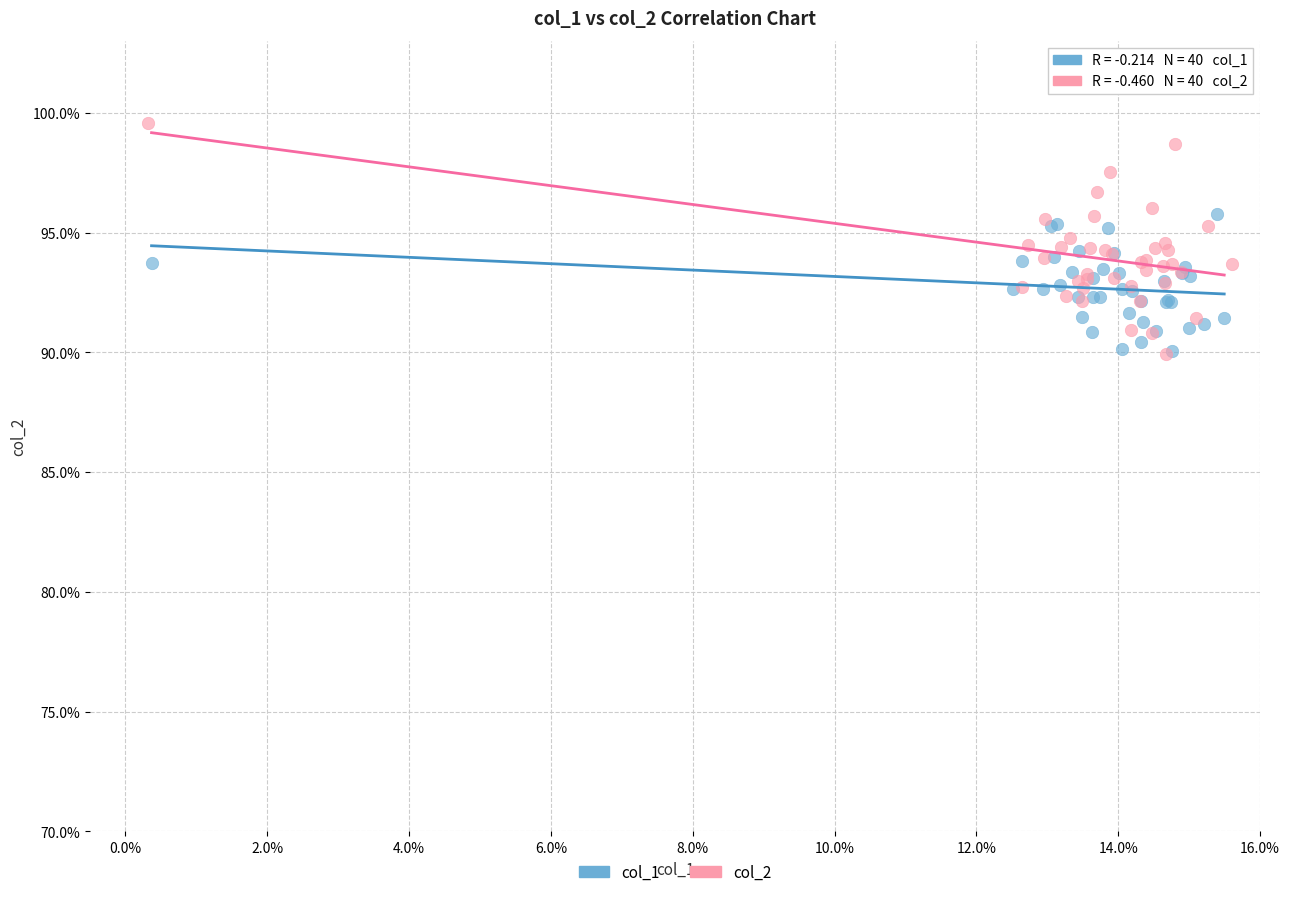

Which series has the largest Y range (max minus min)?

col_2